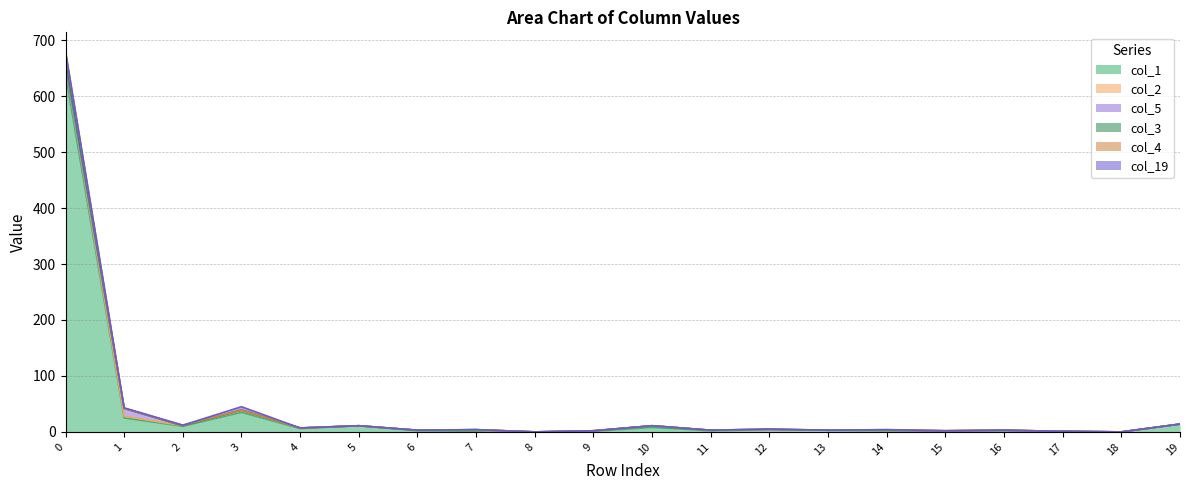

At how many categories does at least one series exceed 395?

1